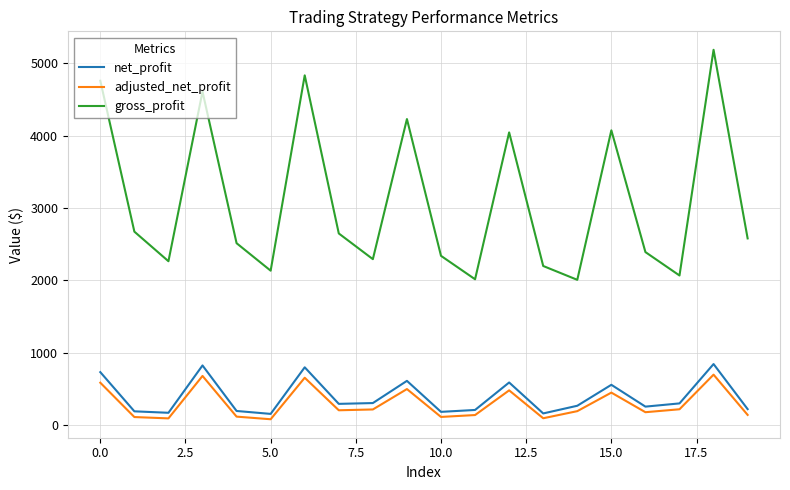

What is the minimum value for net_profit?

155.8